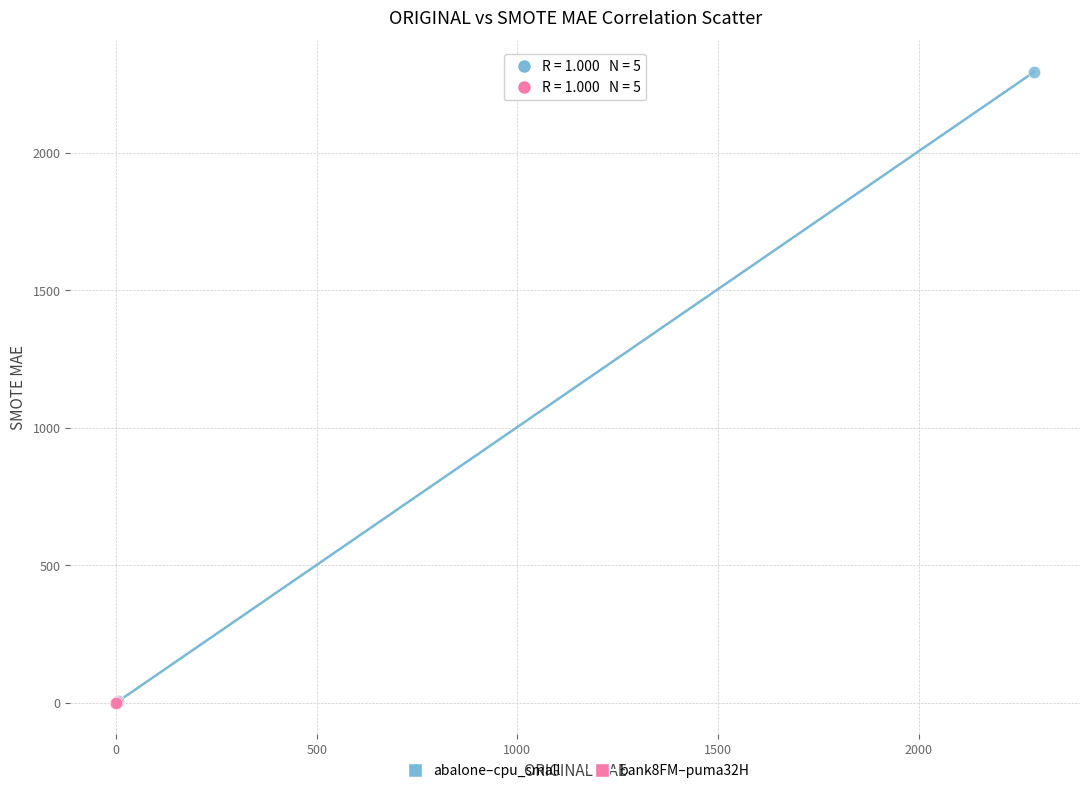

What are all the series names shown in the legend?

abalone–cpu_small, bank8FM–puma32H